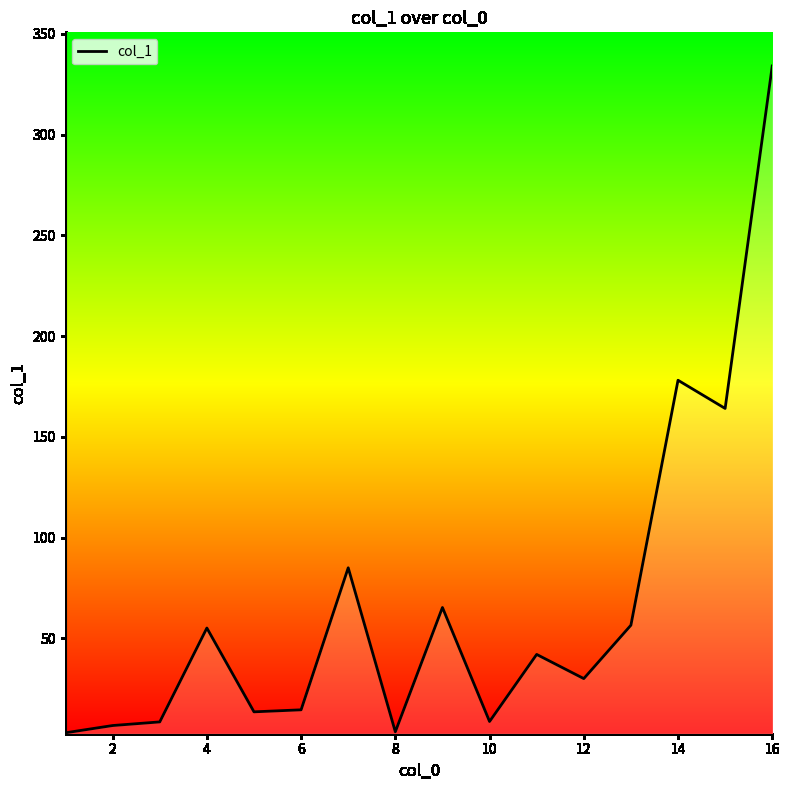

What is the difference between the maximum and minimum values?

331.0